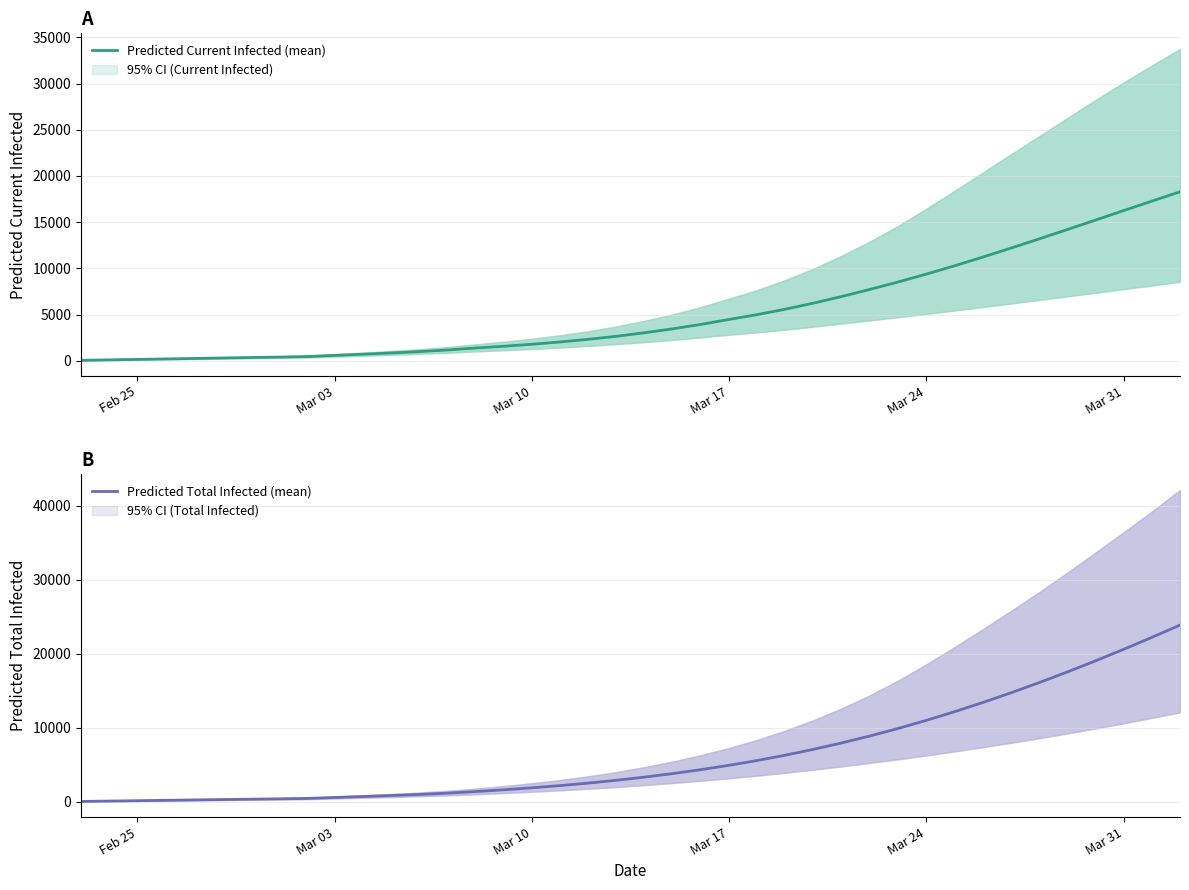

How many lines are shown in the chart?

2